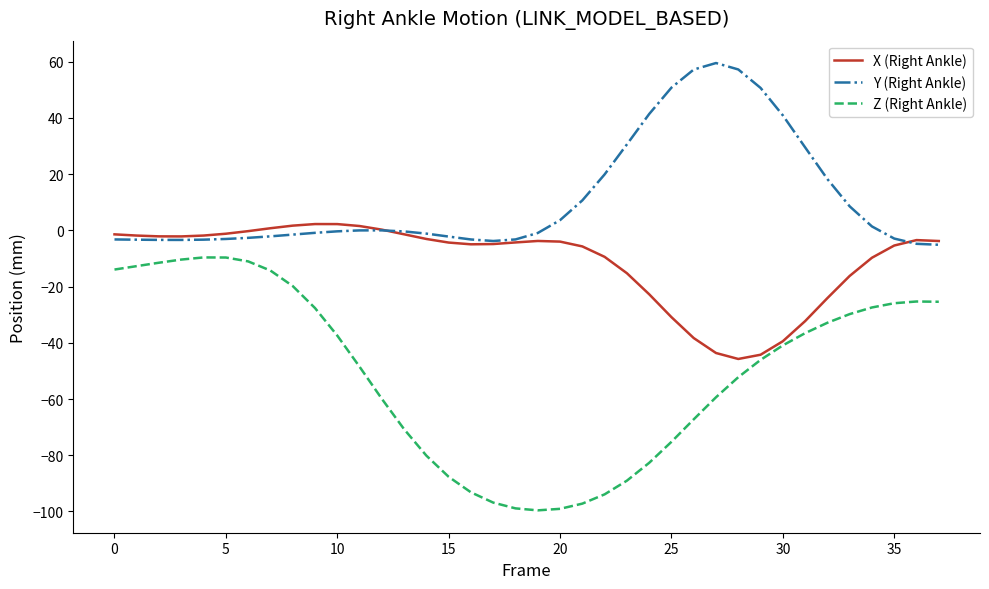

Rank the series by their maximum value, from highest to lowest.

Y (Right Ankle), X (Right Ankle), Z (Right Ankle)